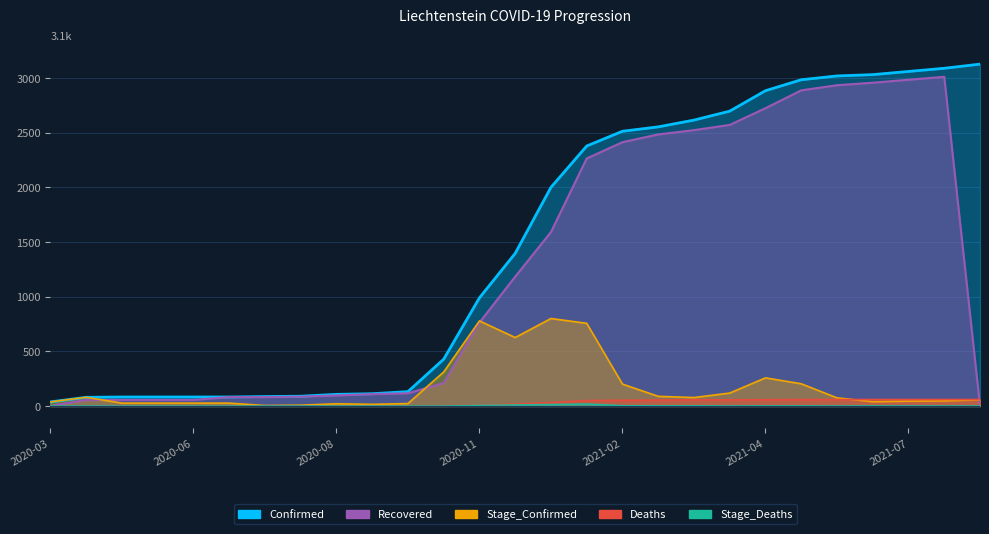

Which category has the highest value in the Stage_Confirmed series?

2020-12-26